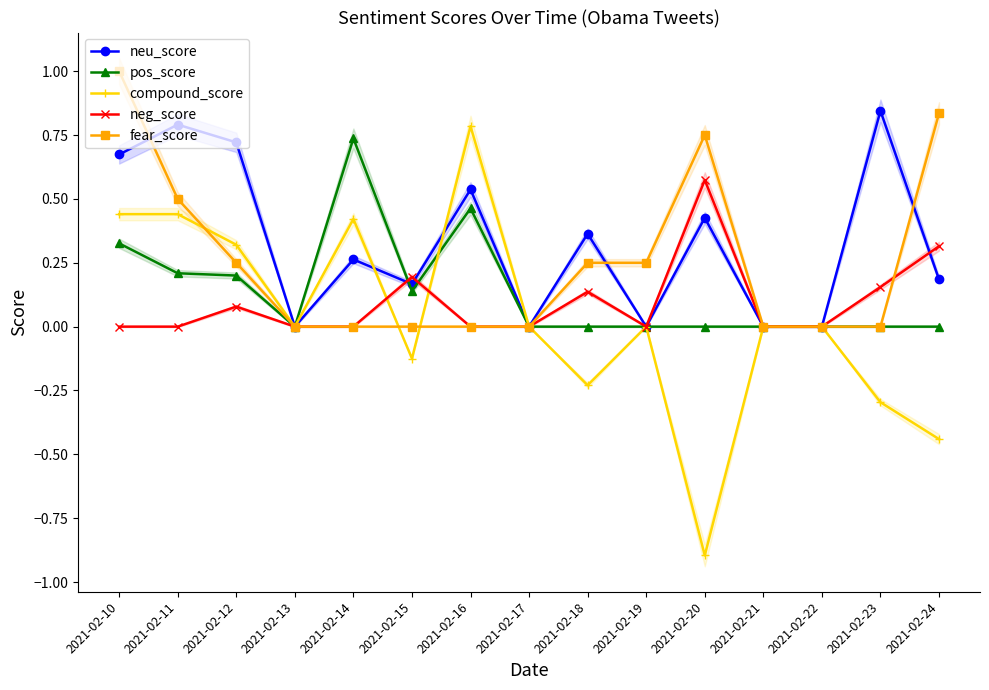

Reading left to right, list all the values displayed in this chart.

neu_score: 2021-02-10=0.7	2021-02-11=0.8	2021-02-12=0.7	2021-02-13=0.0	2021-02-14=0.3	2021-02-15=0.2	2021-02-16=0.5	2021-02-17=0.0	2021-02-18=0.4	2021-02-19=0.0	2021-02-20=0.4	2021-02-21=0.0	2021-02-22=0.0	2021-02-23=0.8	2021-02-24=0.2
pos_score: 2021-02-10=0.3	2021-02-11=0.2	2021-02-12=0.2	2021-02-13=0.0	2021-02-14=0.7	2021-02-15=0.1	2021-02-16=0.5	2021-02-17=0.0	2021-02-18=0.0	2021-02-19=0.0	2021-02-20=0.0	2021-02-21=0.0	2021-02-22=0.0	2021-02-23=0.0	2021-02-24=0.0
compound_score: 2021-02-10=0.4	2021-02-11=0.4	2021-02-12=0.3	2021-02-13=0.0	2021-02-14=0.4	2021-02-15=-0.1	2021-02-16=0.8	2021-02-17=0.0	2021-02-18=-0.2	2021-02-19=0.0	2021-02-20=-0.9	2021-02-21=0.0	2021-02-22=0.0	2021-02-23=-0.3	2021-02-24=-0.4
neg_score: 2021-02-10=0.0	2021-02-11=0.0	2021-02-12=0.1	2021-02-13=0.0	2021-02-14=0.0	2021-02-15=0.2	2021-02-16=0.0	2021-02-17=0.0	2021-02-18=0.1	2021-02-19=0.0	2021-02-20=0.6	2021-02-21=0.0	2021-02-22=0.0	2021-02-23=0.2	2021-02-24=0.3
fear_score: 2021-02-10=1.0	2021-02-11=0.5	2021-02-12=0.2	2021-02-13=0.0	2021-02-14=0.0	2021-02-15=0.0	2021-02-16=0.0	2021-02-17=0.0	2021-02-18=0.2	2021-02-19=0.2	2021-02-20=0.8	2021-02-21=0.0	2021-02-22=0.0	2021-02-23=0.0	2021-02-24=0.8